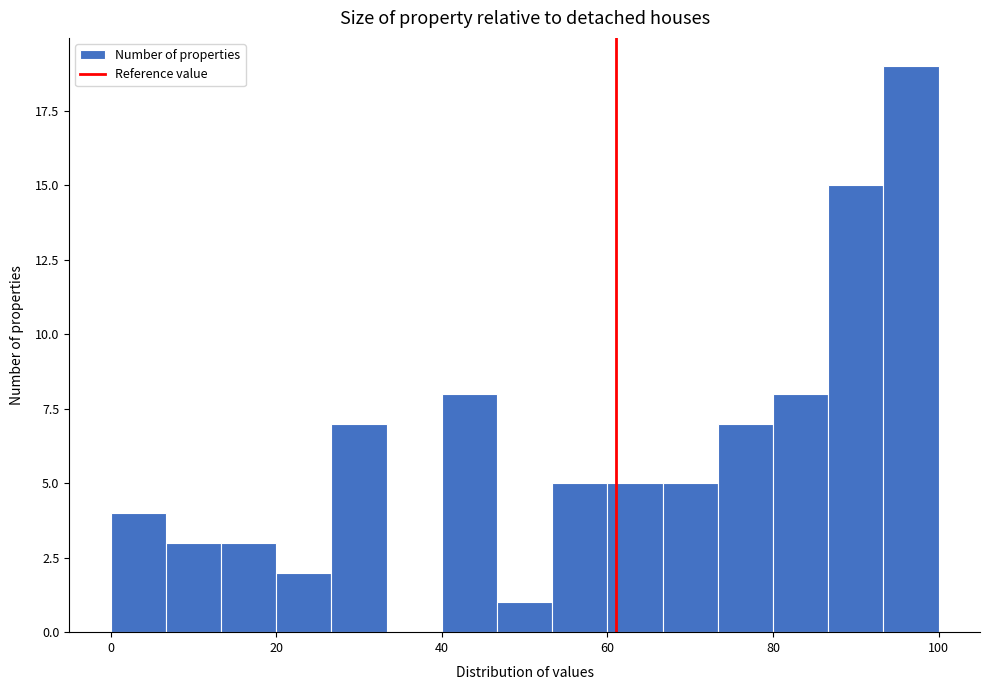

Read against the x-axis, roughly where is the centre of the tallest bar?

96